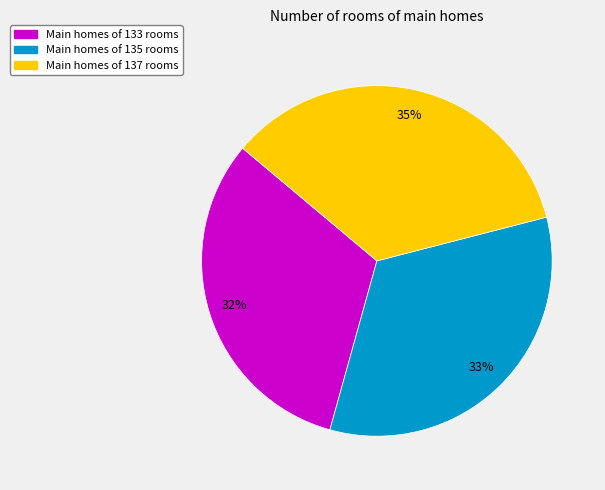

To the nearest percent, what is the average slice percentage?

33%